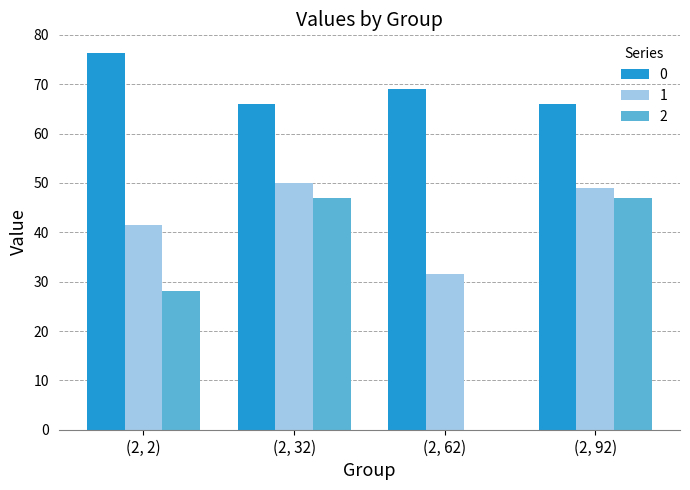

What is the maximum value for 1?

50.0